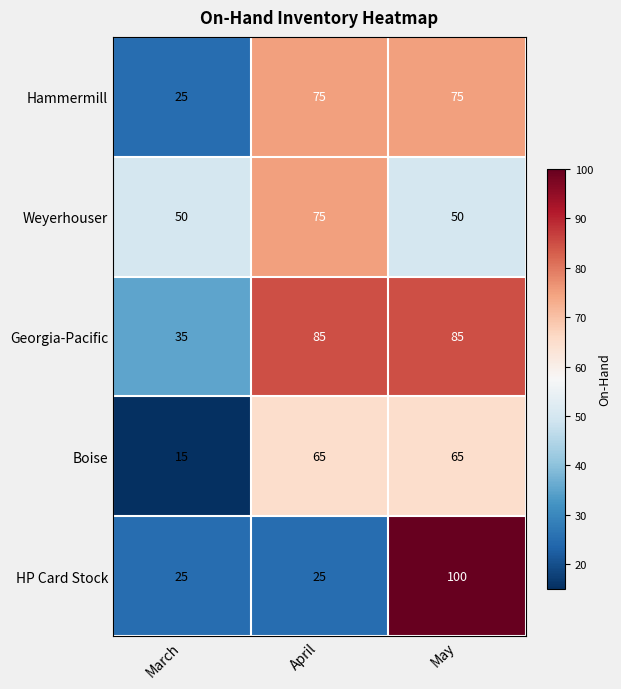

How many categories are shown in the chart?

3